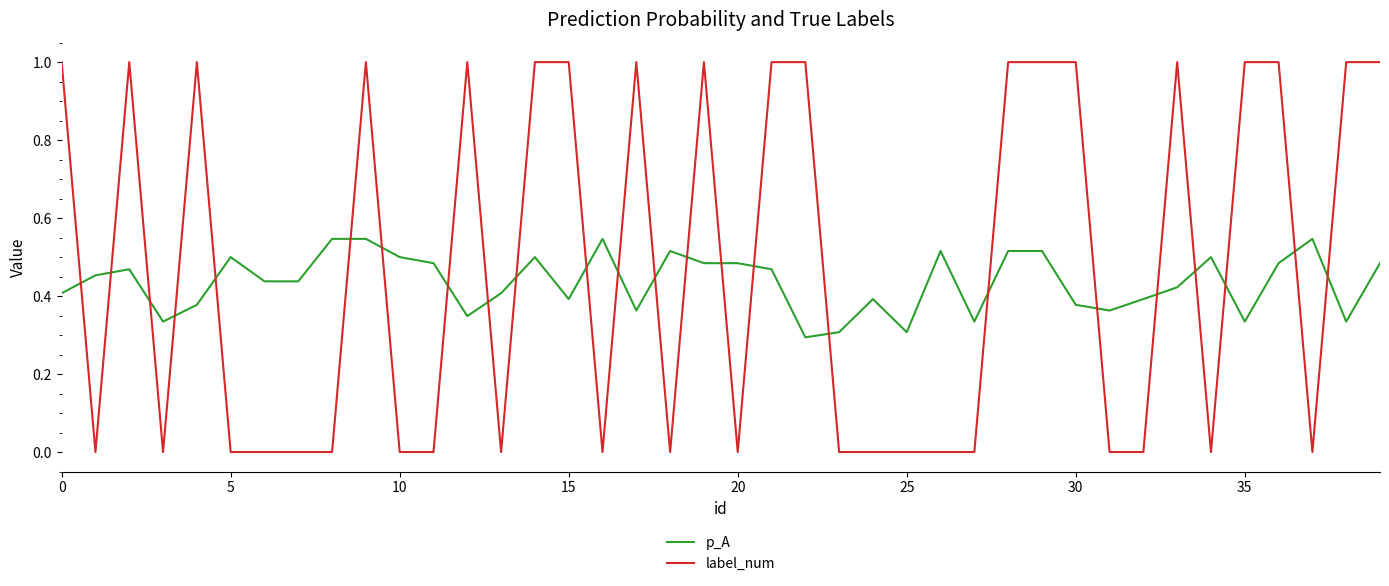

At how many categories does at least one series exceed 0?

40